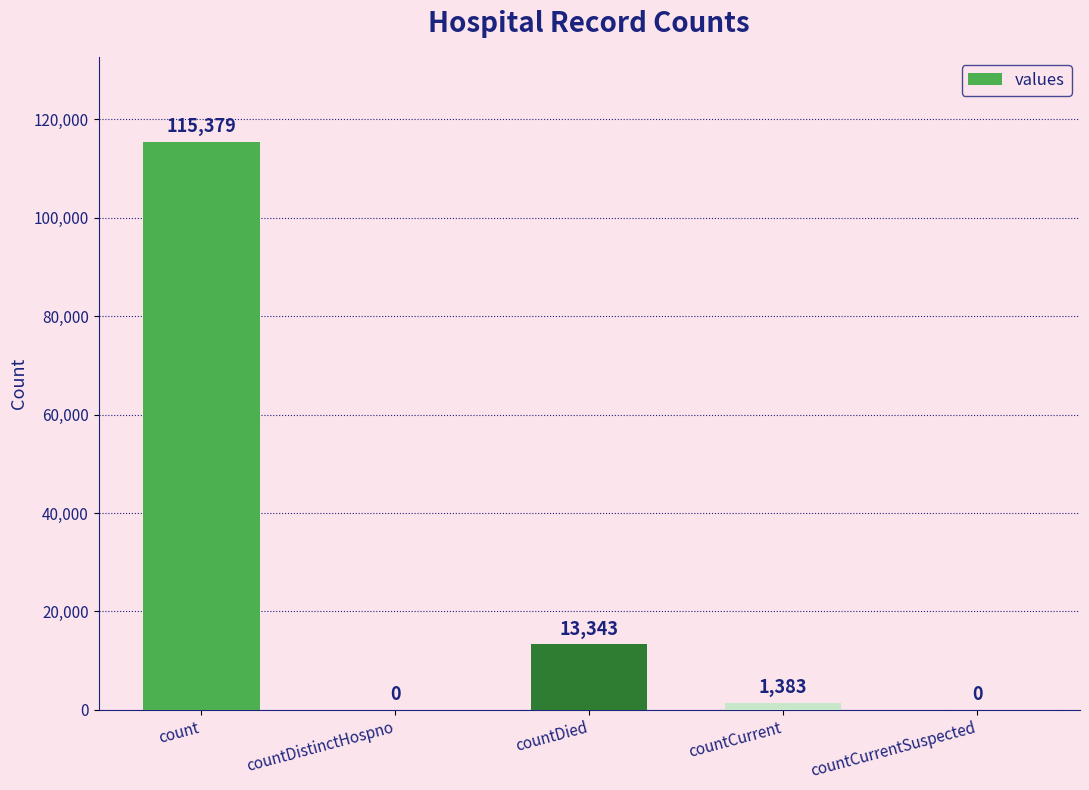

Reading left to right, extract all data points from this chart.

count=115379	countDistinctHospno=0	countDied=13343	countCurrent=1383	countCurrentSuspected=0